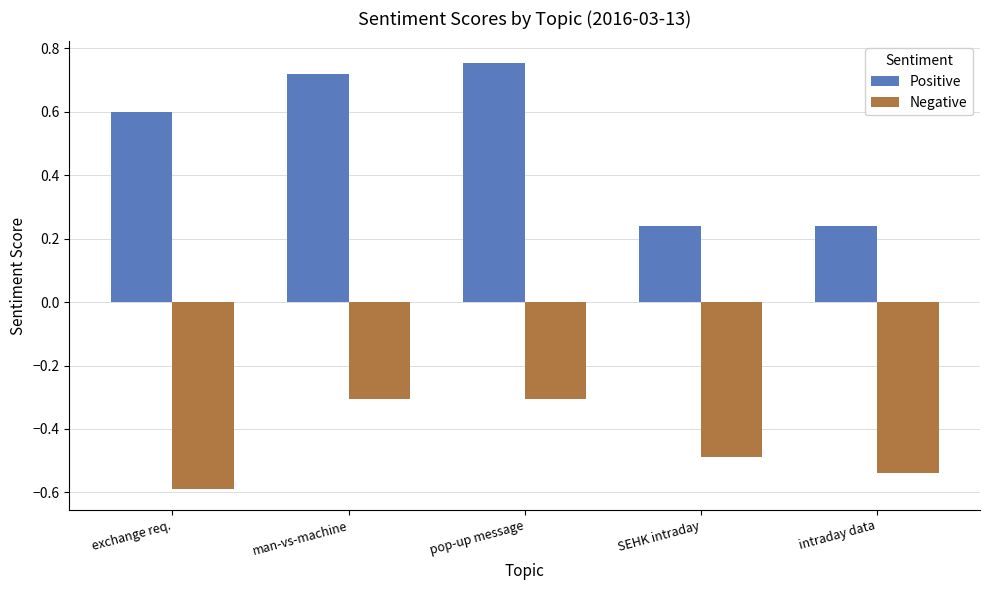

What is the sum of all Negative values?

-2.2